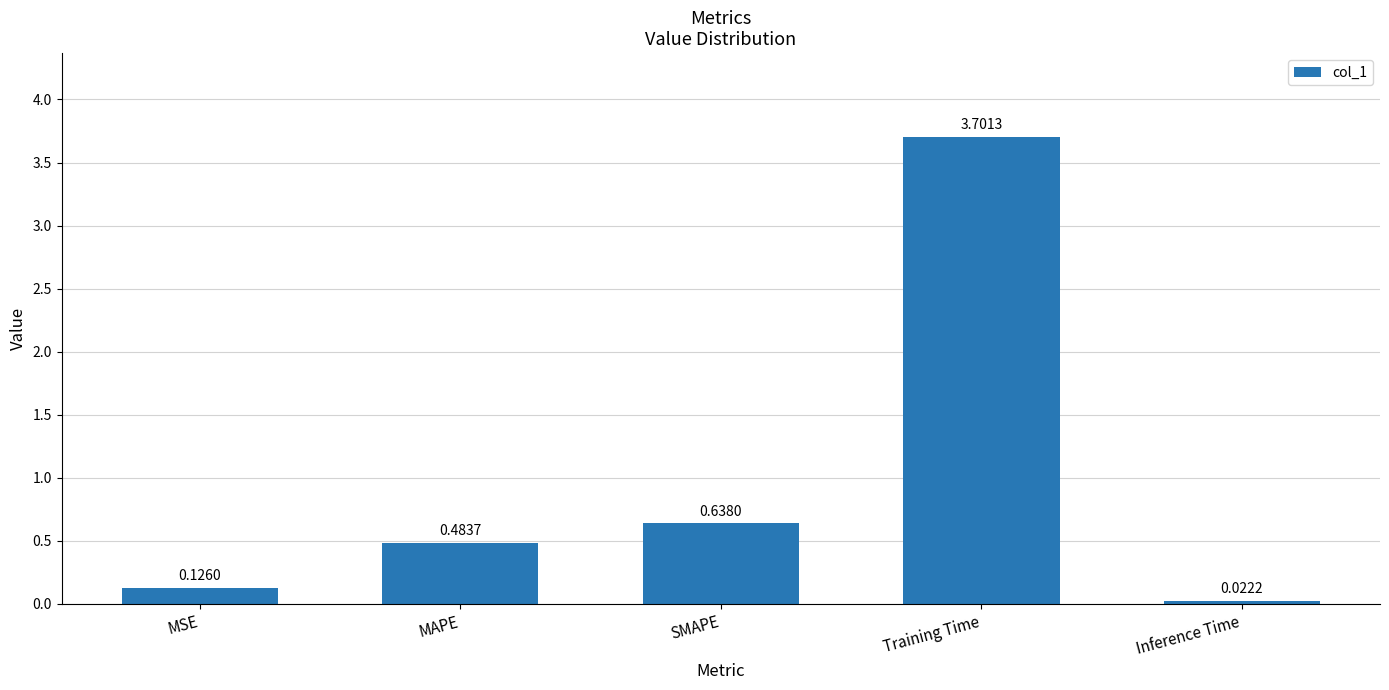

What position from the right is Inference Time?

1